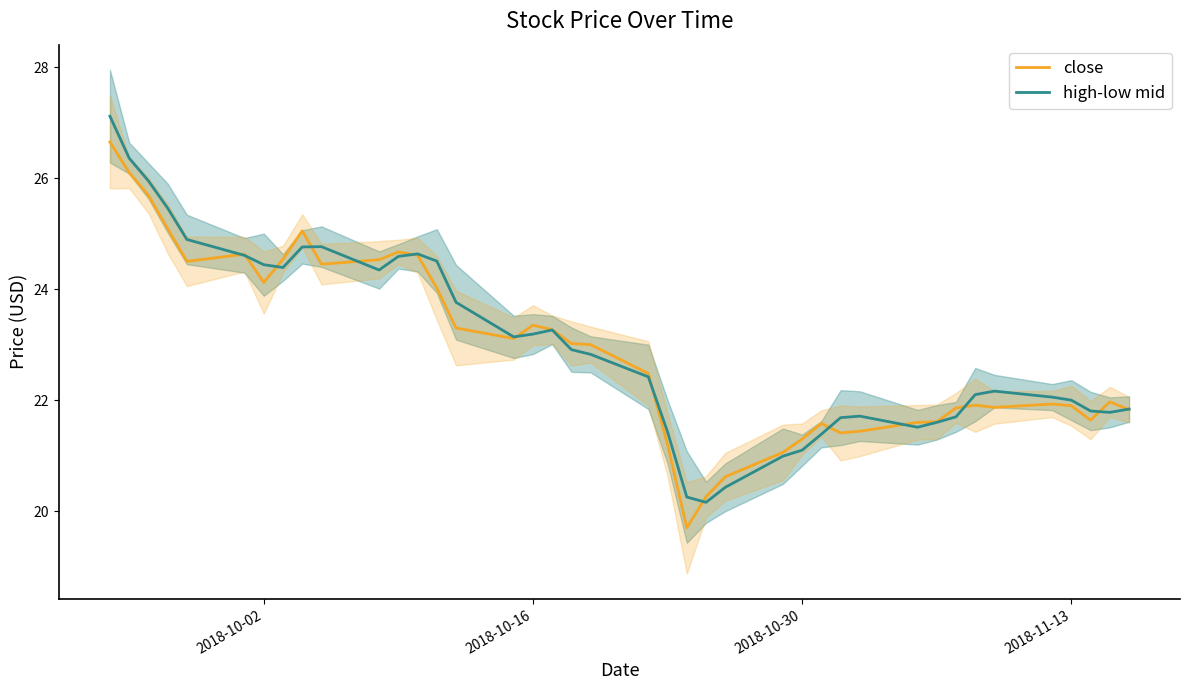

What is the highest value of the high-low mid series?

27.1